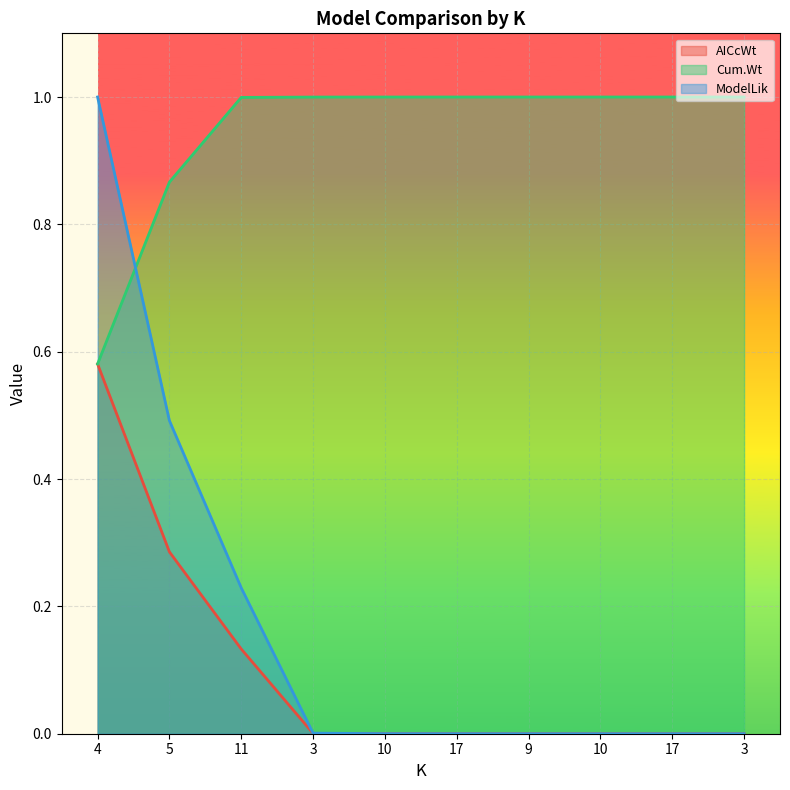

True or false: AICcWt has a value of 0.0 at 17.

False